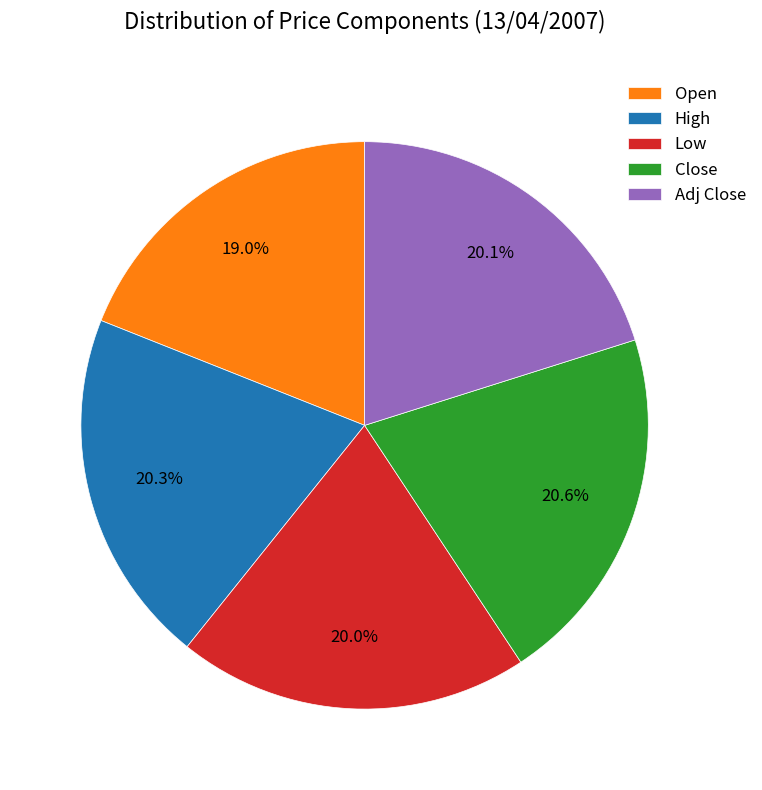

To the nearest percent, what is the average slice percentage?

20%